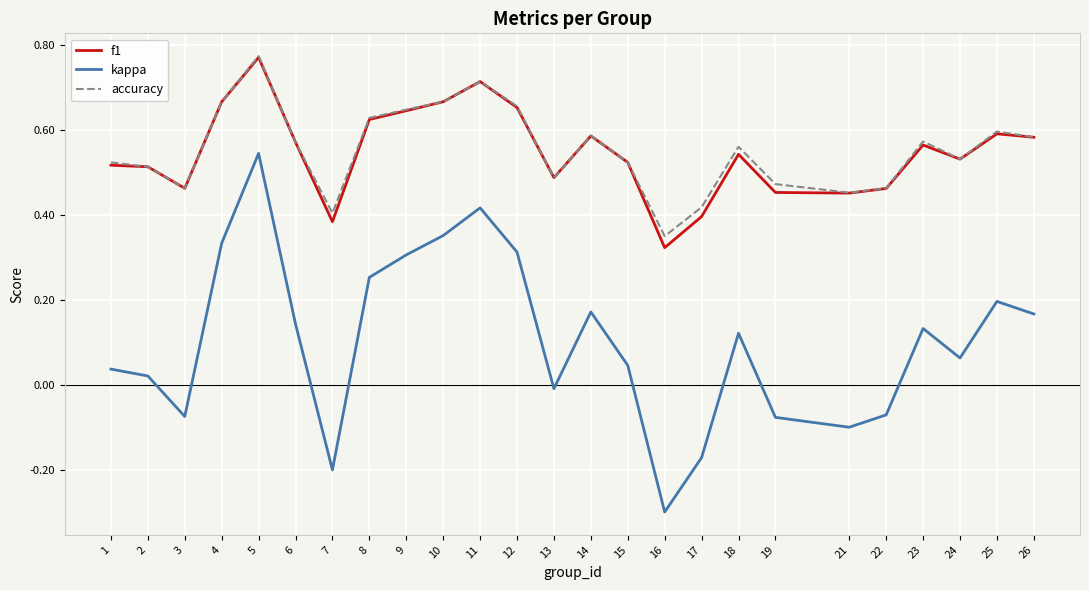

What is the total value across all series at 18?

1.2